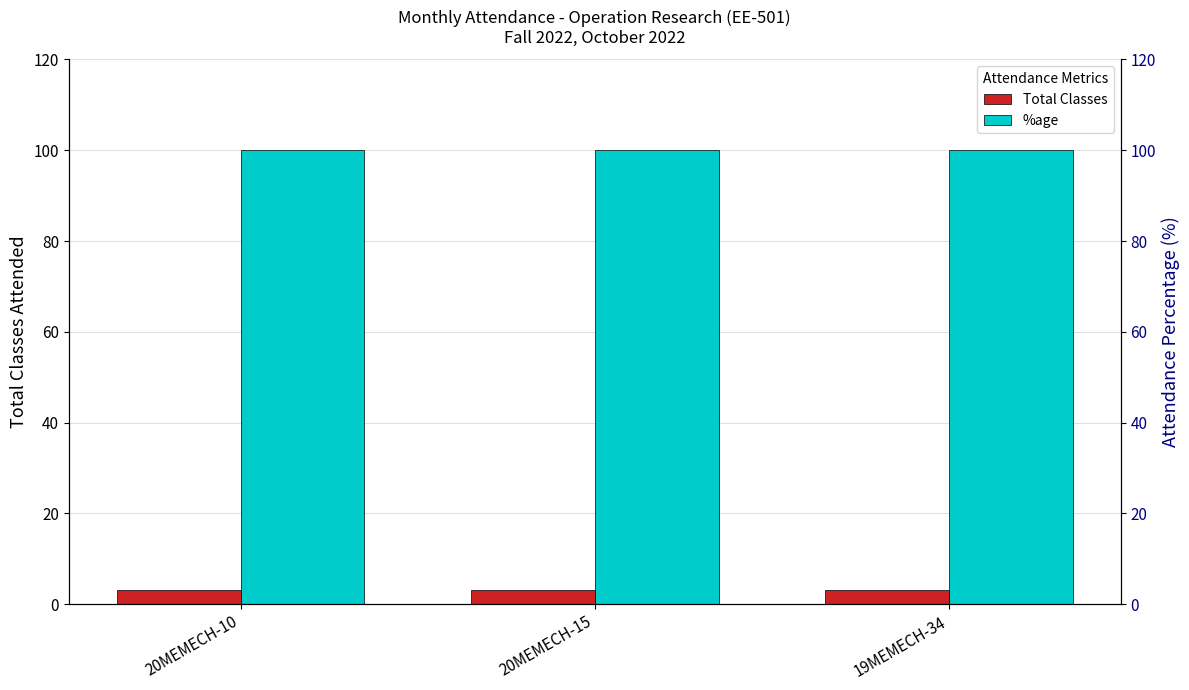

Rank the categories by Total Classes value from lowest to highest.

20MEMECH-10, 20MEMECH-15, 19MEMECH-34